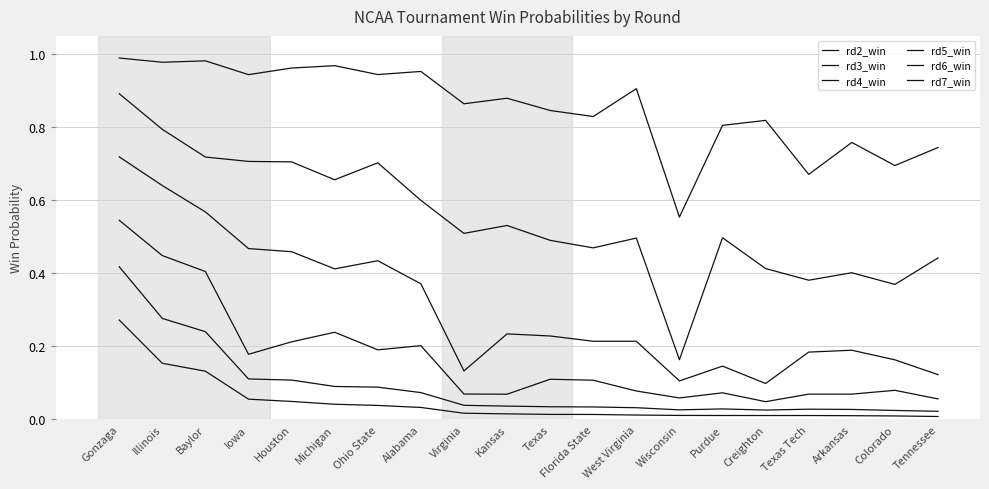

Does the chart display data point markers on the line(s)?

No